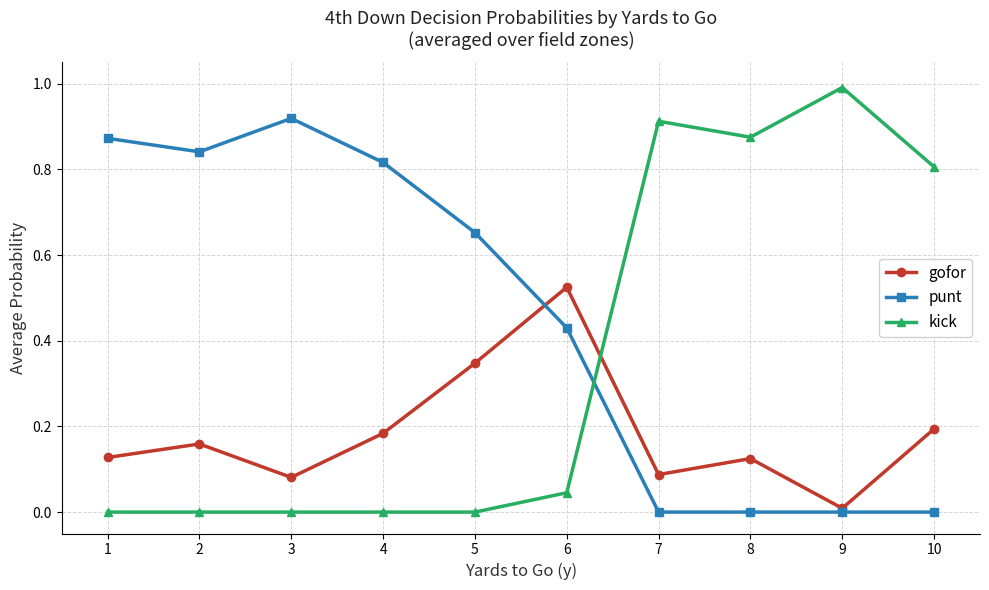

Rank the series at 7 from lowest to highest value.

punt, gofor, kick